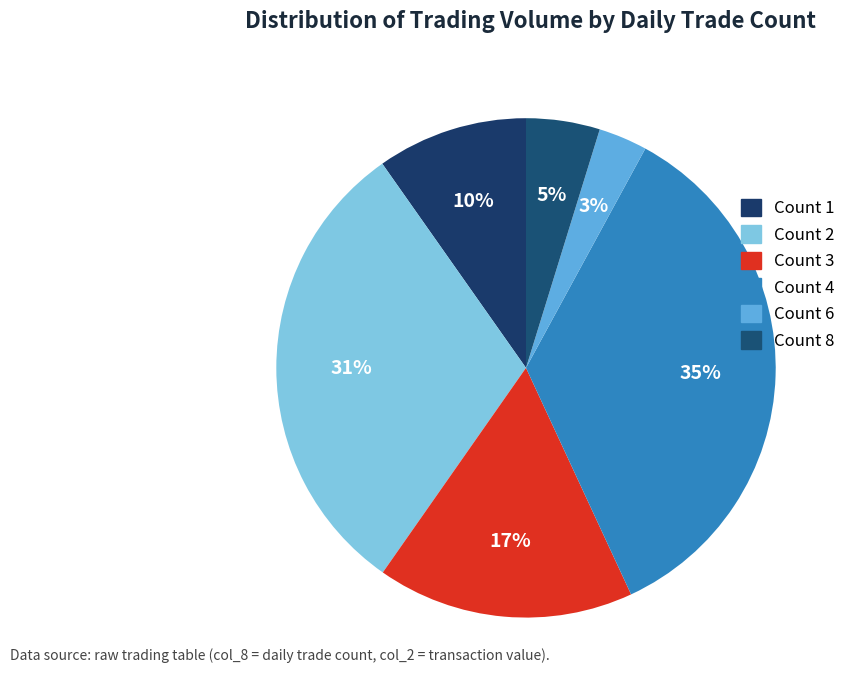

How many segments does this pie chart have?

6